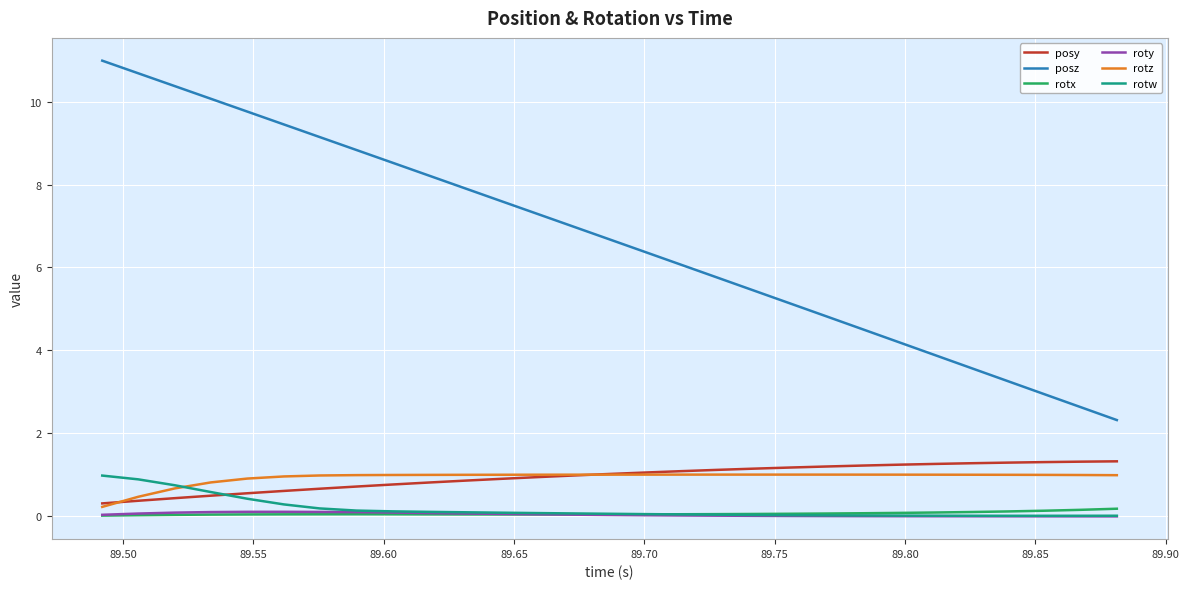

Which series has the widest spread of values?

posz